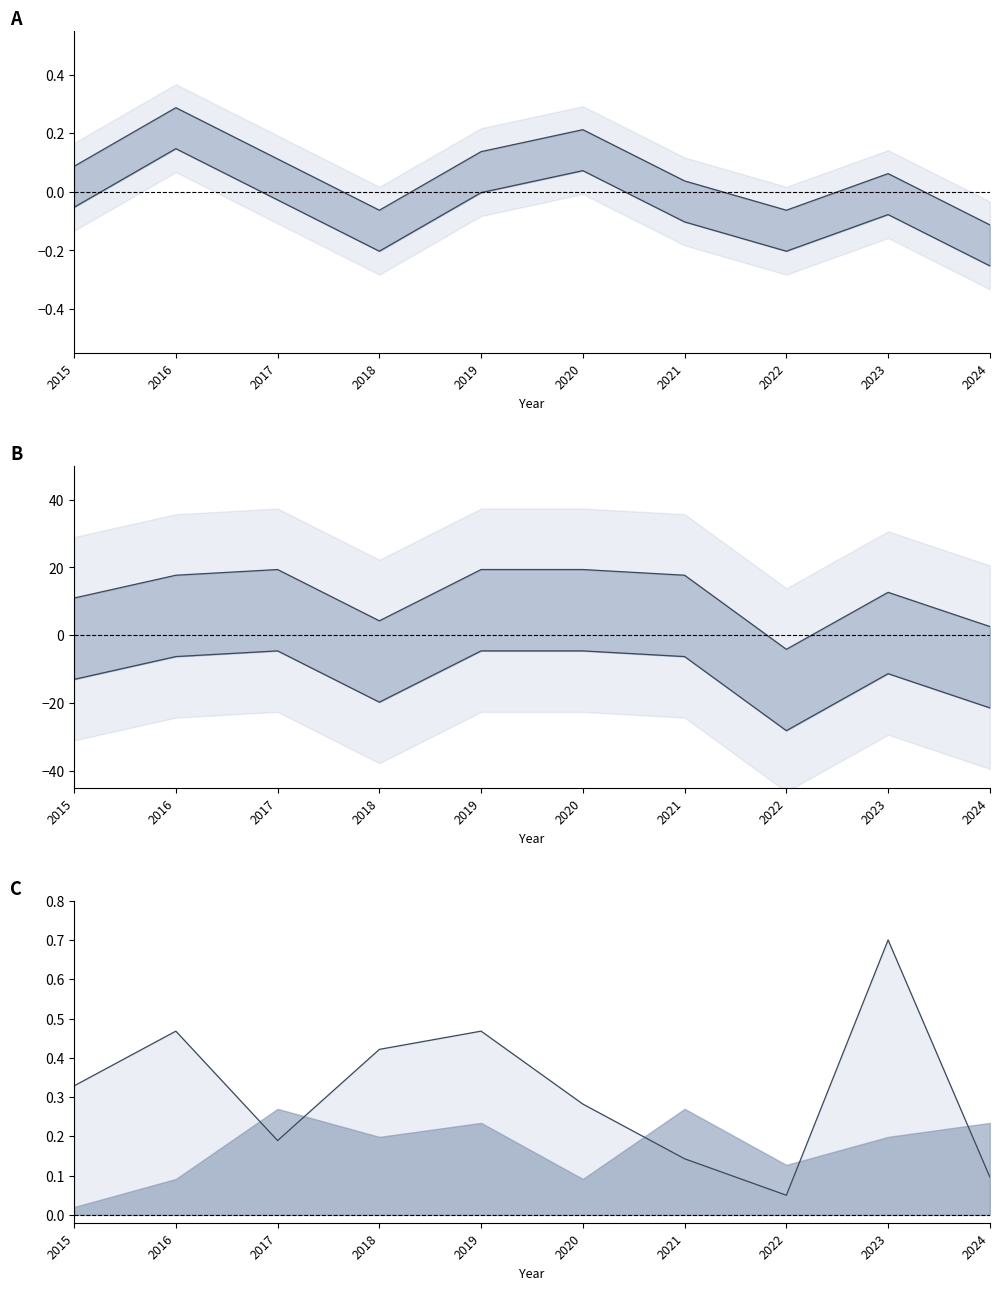

What is the total value across all series at 2017?

-4.4